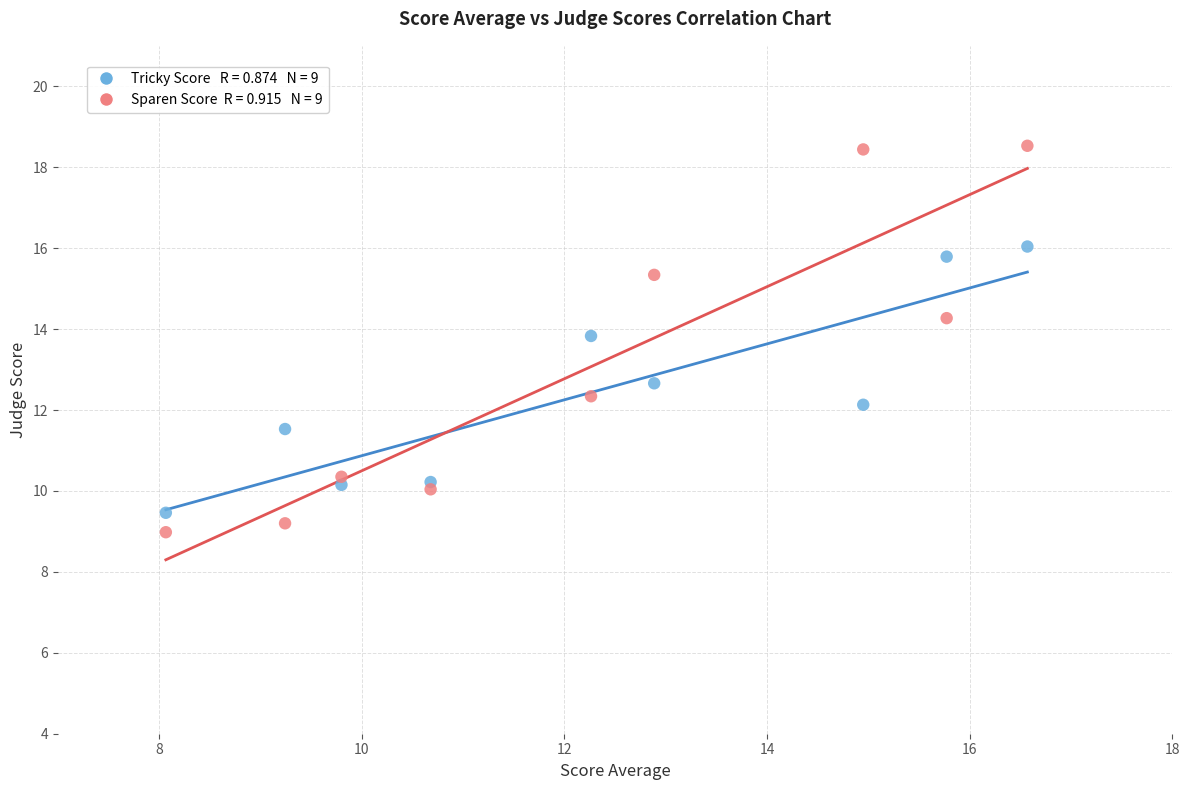

Across all series, what Y value is closest to 13?

12.7